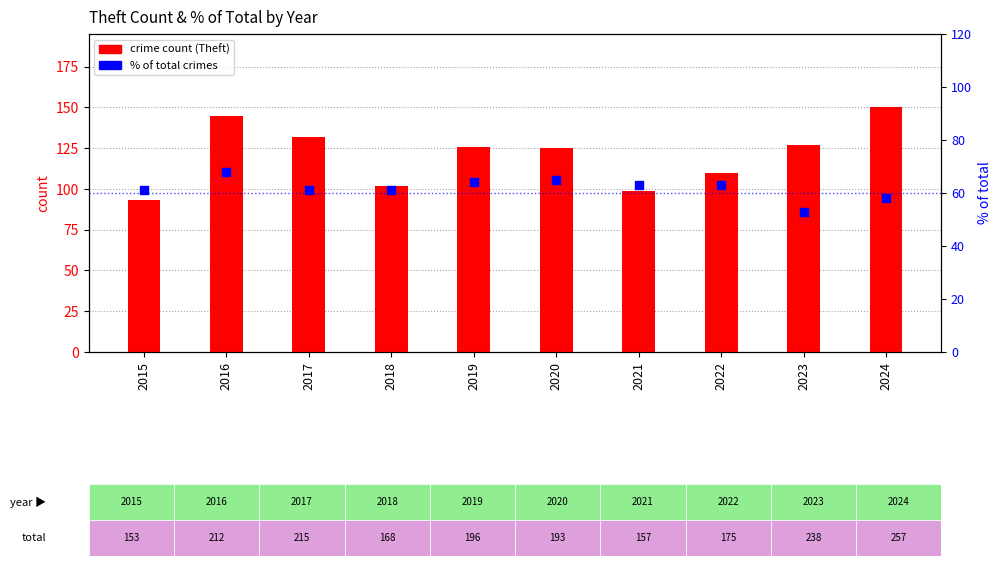

Which series has the widest spread of Y values?

crime count